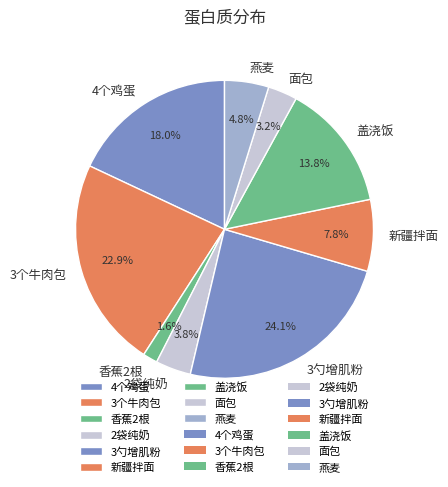

True or false: 面包 accounts for 3% of the total.

True